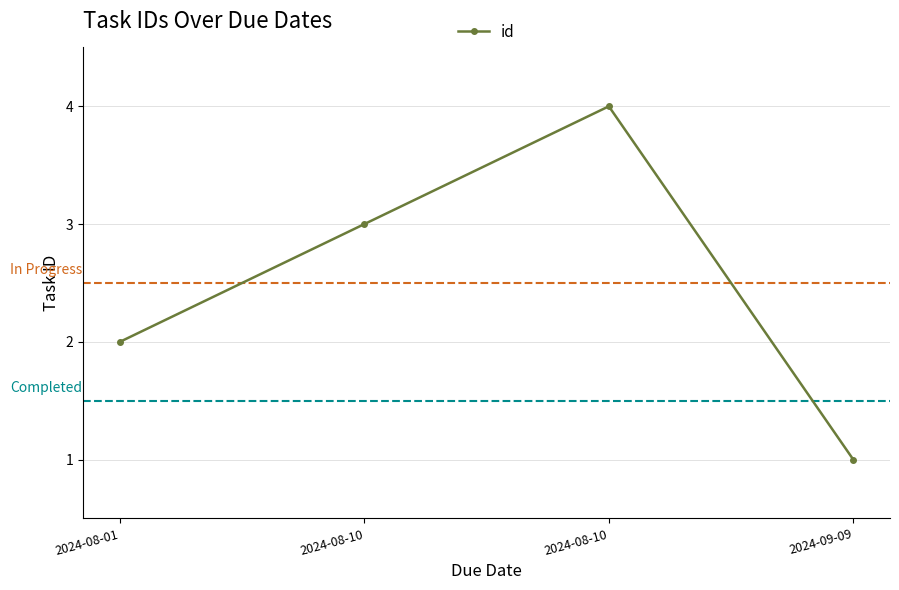

How many categories are shown in the chart?

4